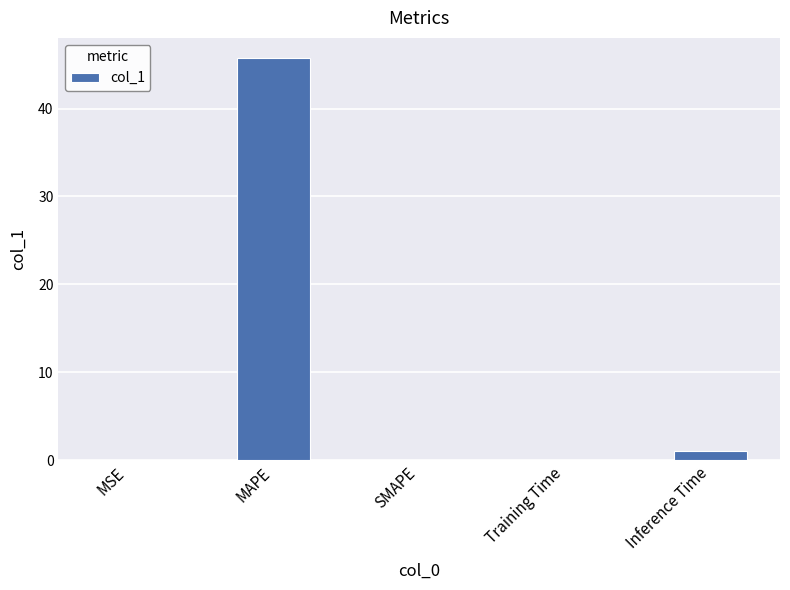

How many series are shown in this chart?

1